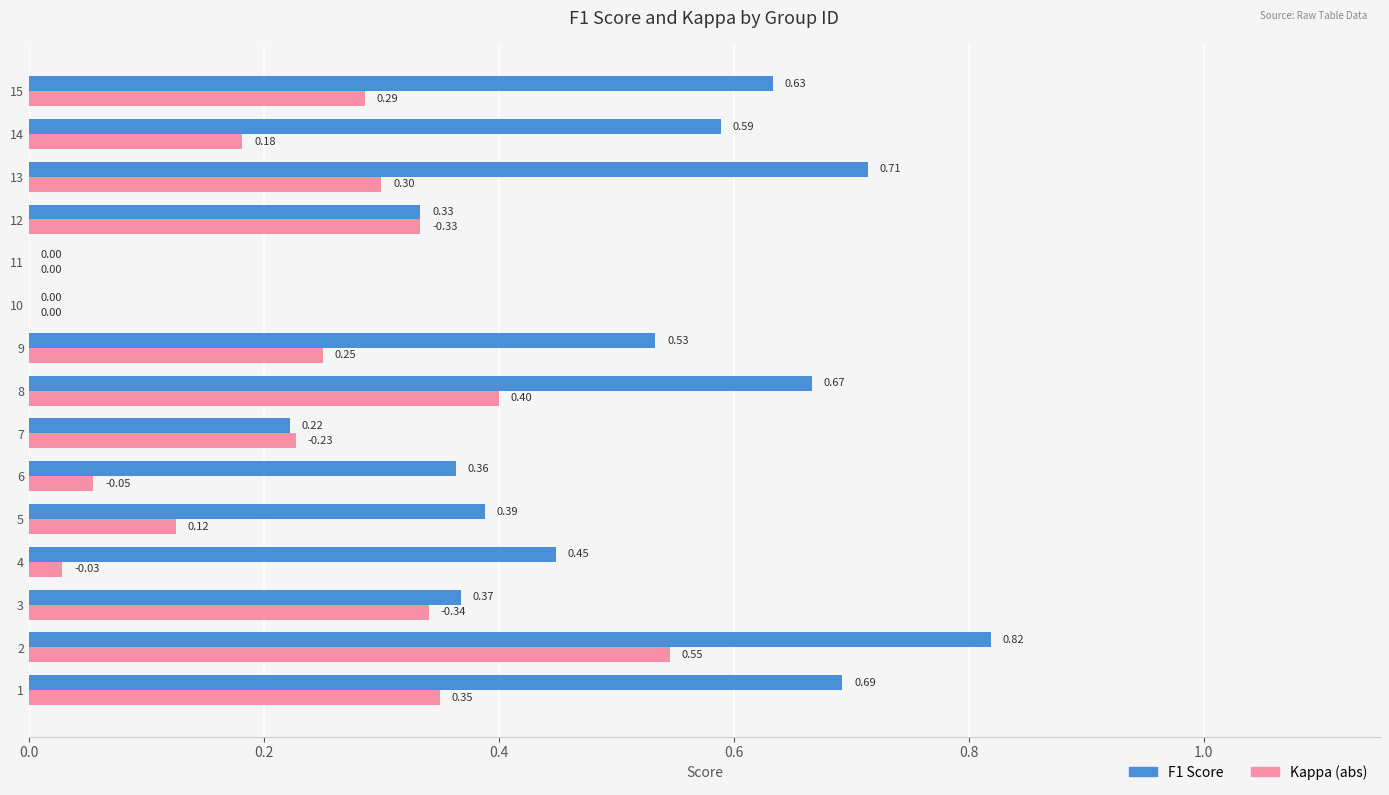

What is the total value across all series at 15?

0.9